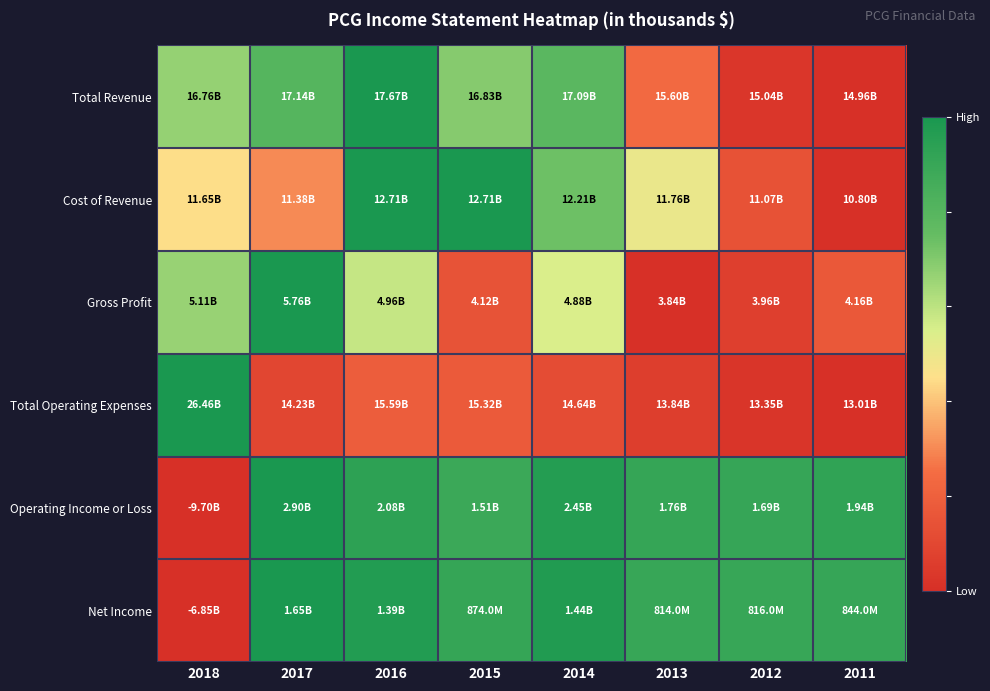

Between 2012 and 2018, which is larger?

2018